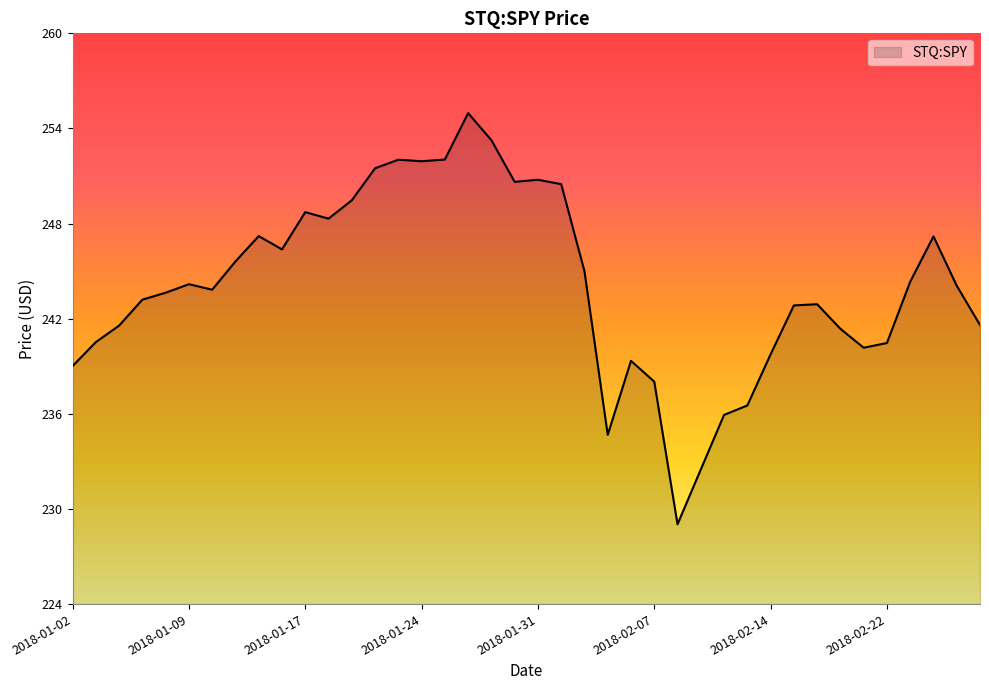

What is the maximum value shown in the chart?

255.1